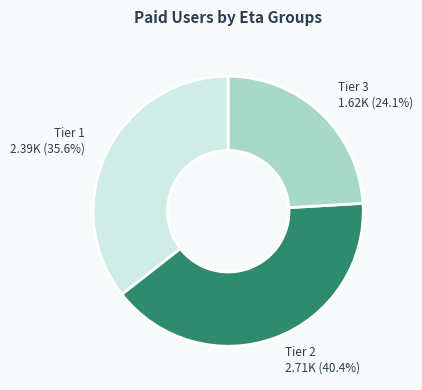

Is there any slice that represents more than half of the pie?

No